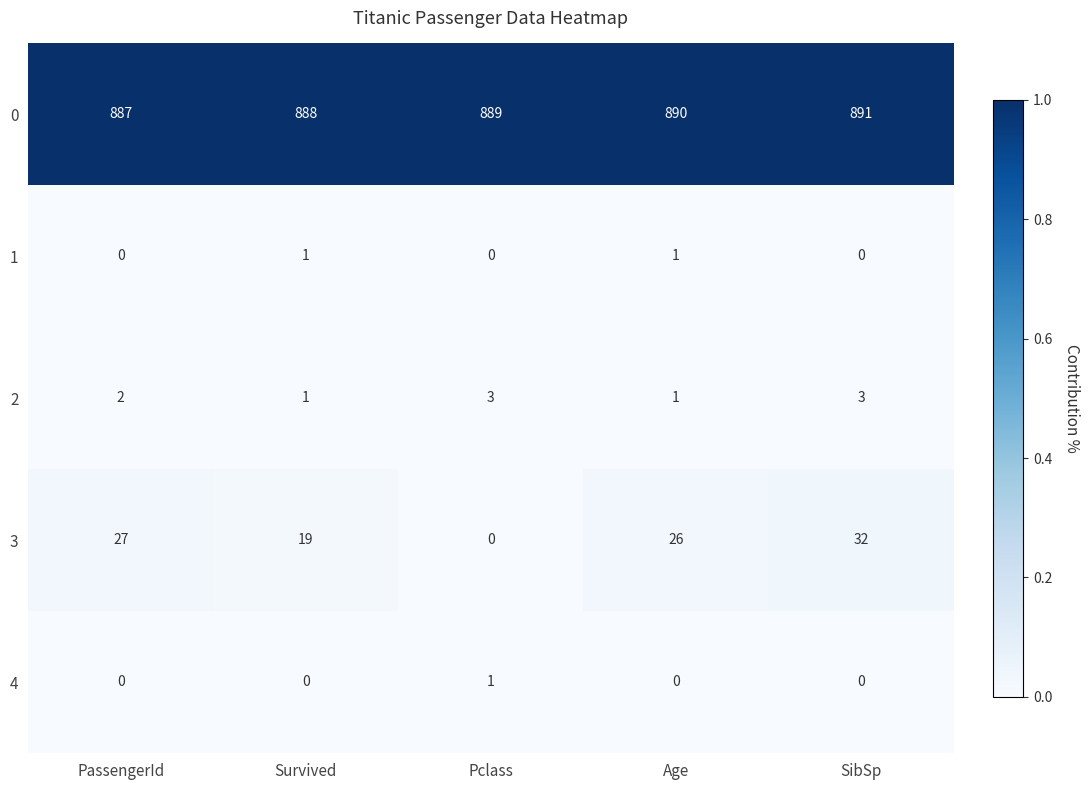

Count the 1 values in the range 0 to 1.

5